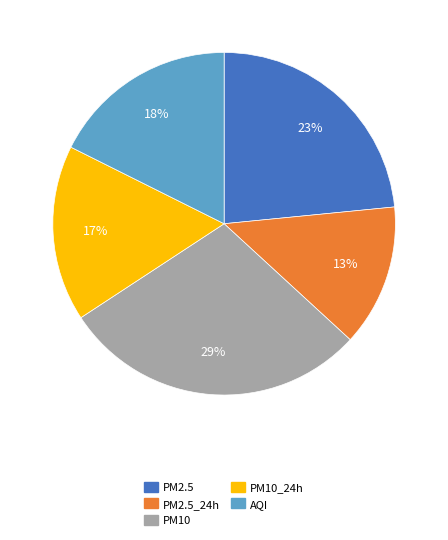

True or false: PM2.5 accounts for 23% of the total.

True